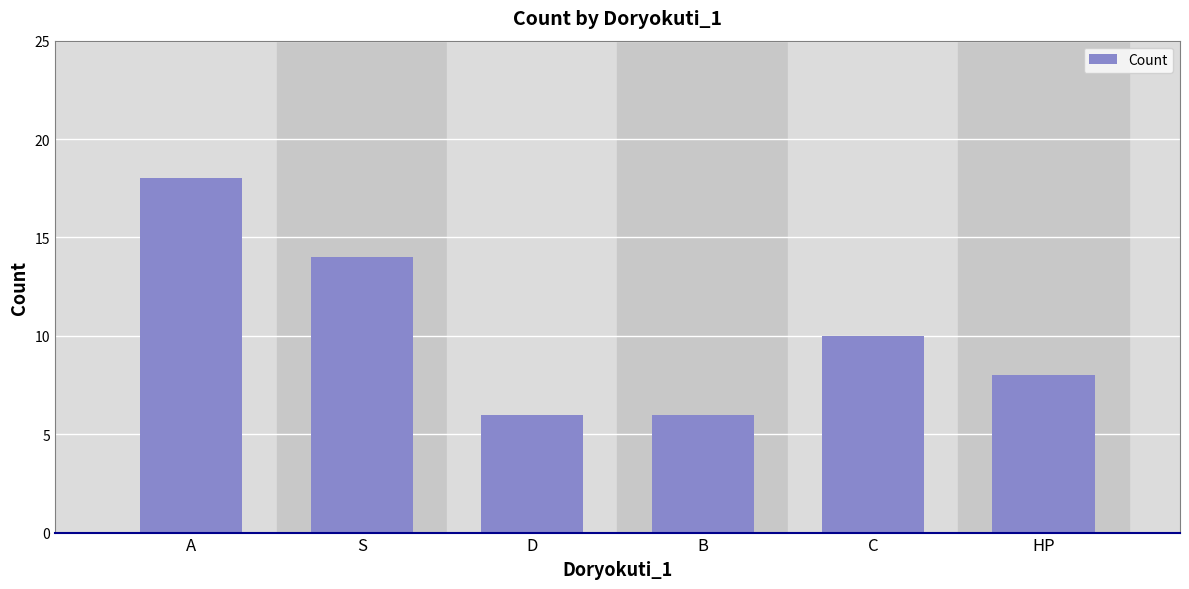

What position from the right is C?

2